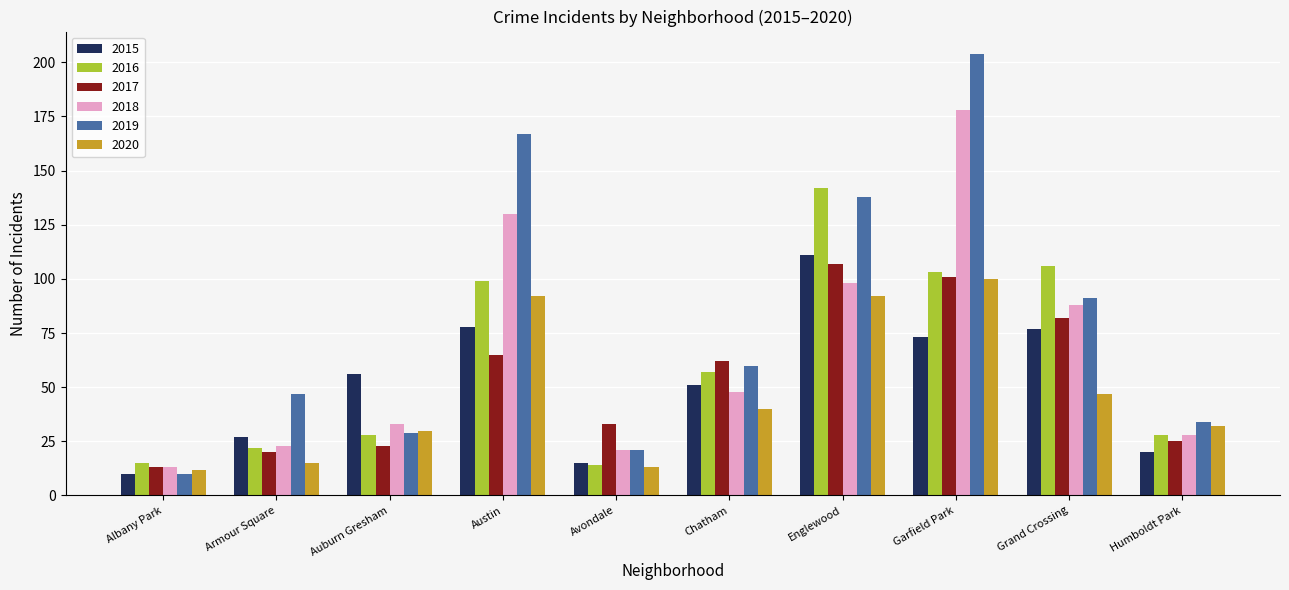

Is the value of 2016 at Austin greater than the value of 2020 at Armour Square?

Yes